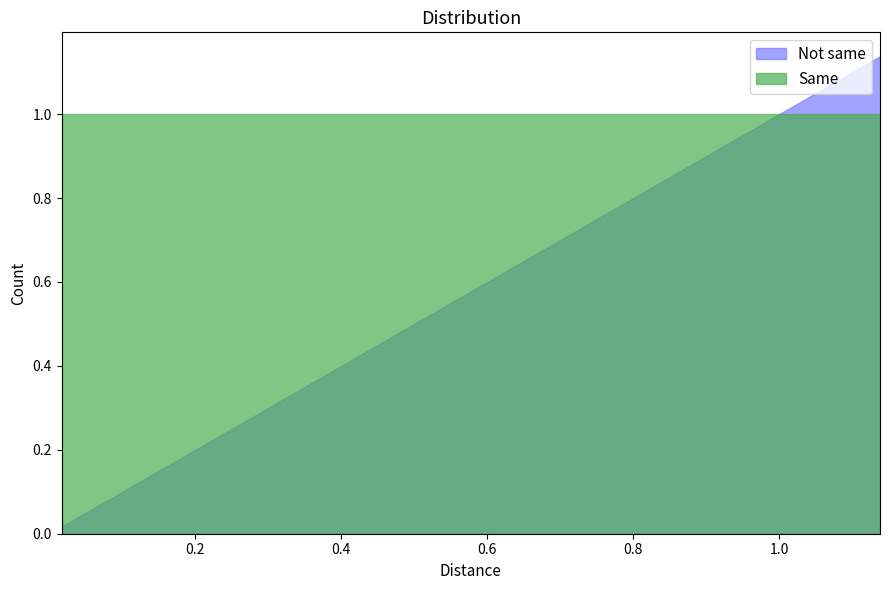

What is the maximum value for Same?

1.0